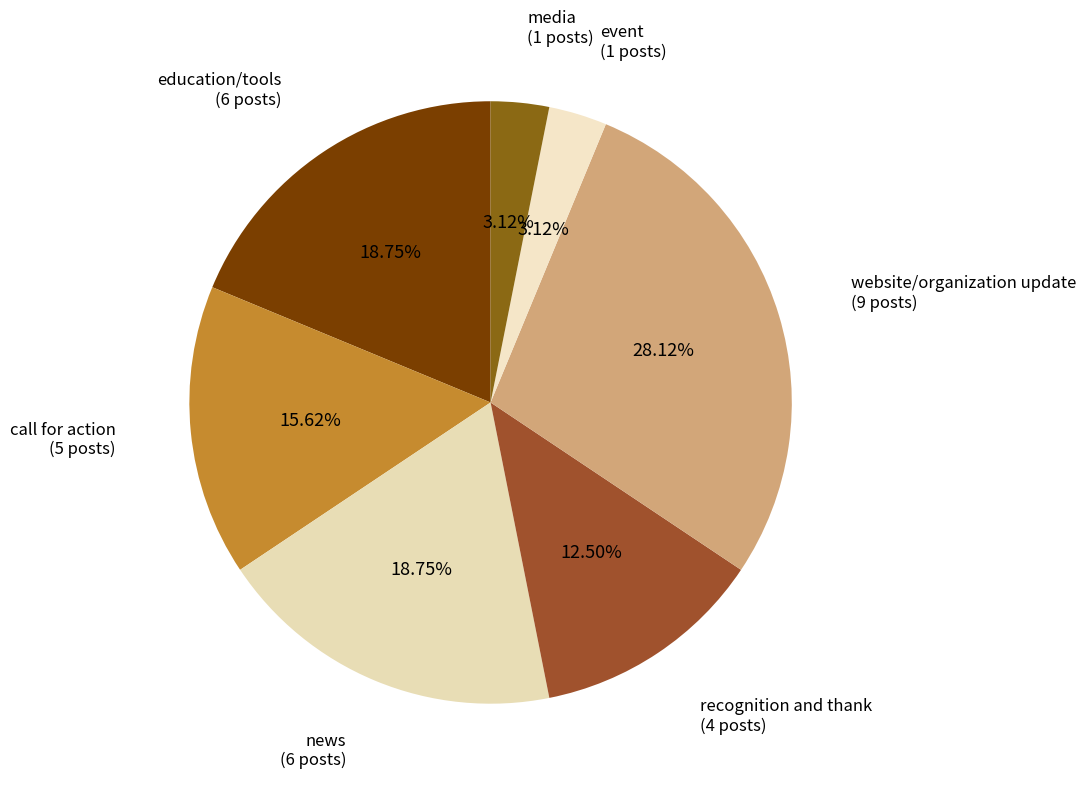

Is it true that event is 3% of the pie?

True